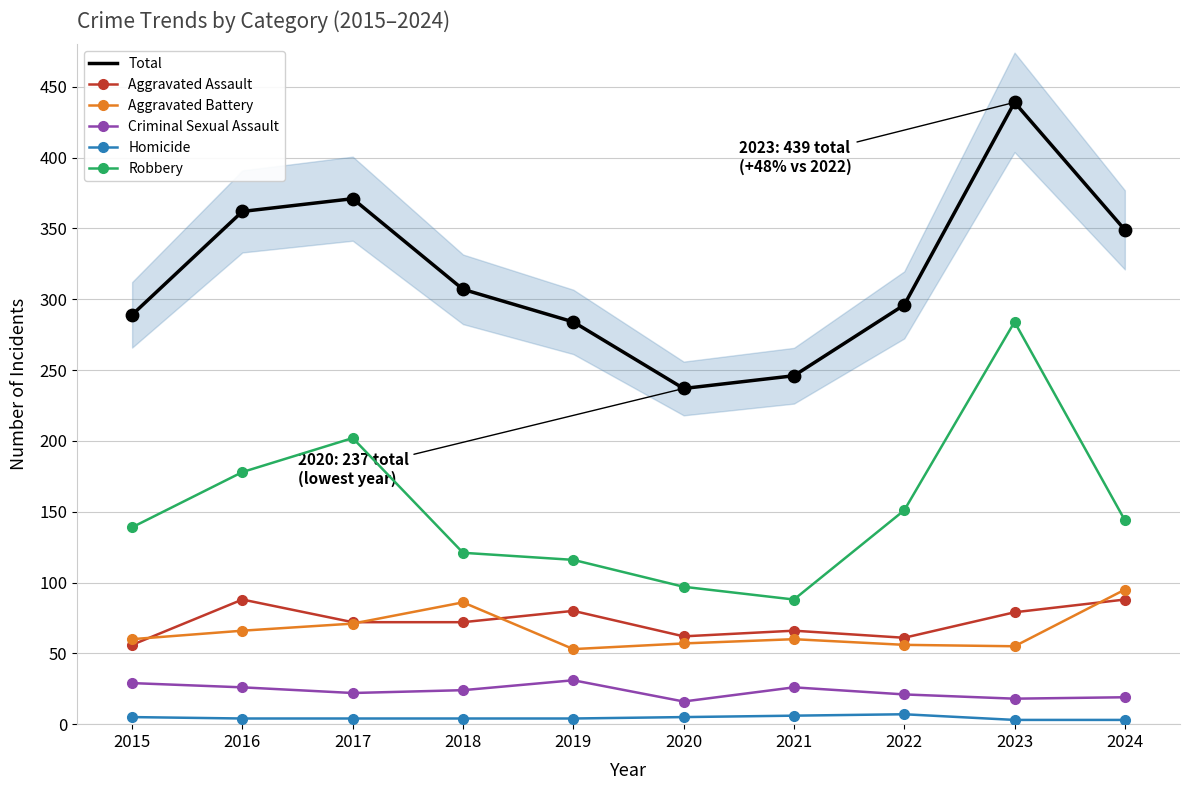

Which series contains the highest Y value?

Total